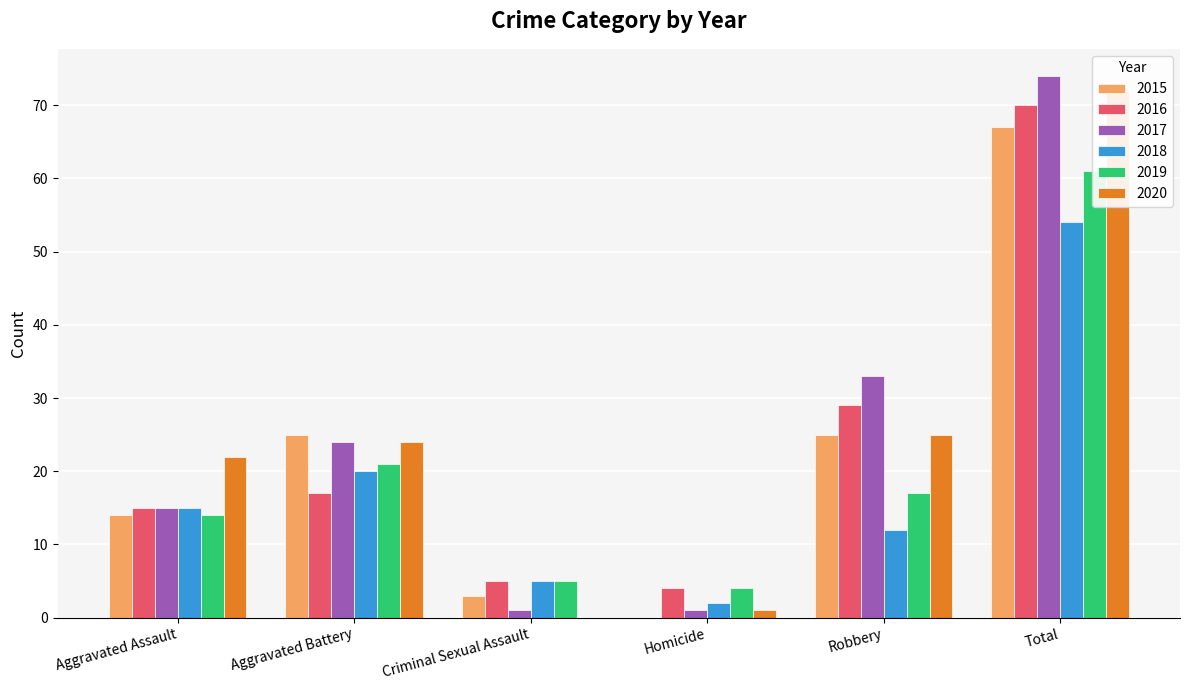

What is the total value across all series at Criminal Sexual Assault?

19